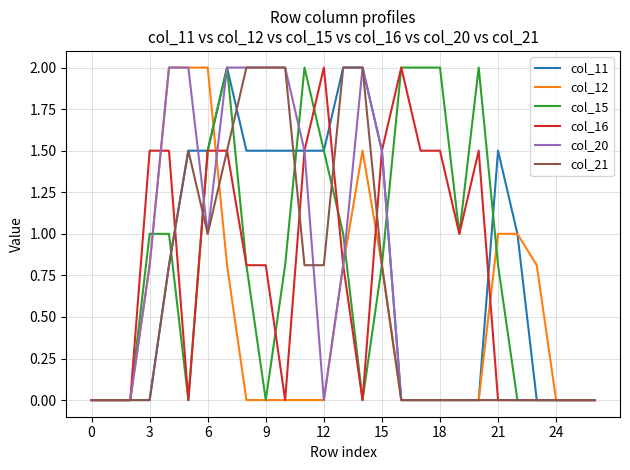

What is the maximum value for col_20?

2.0